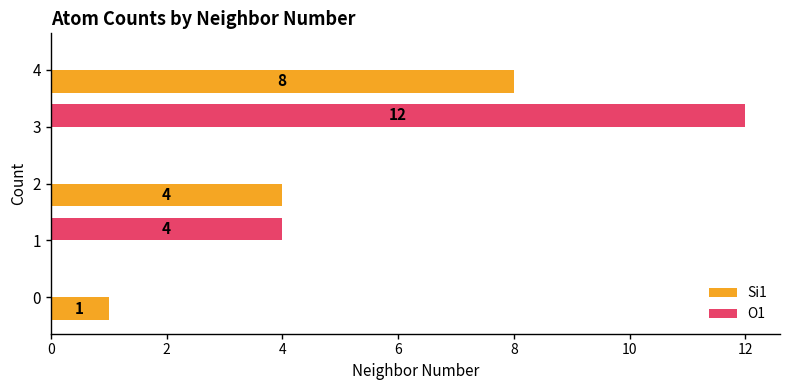

At which category is the sum across all series the highest?

3